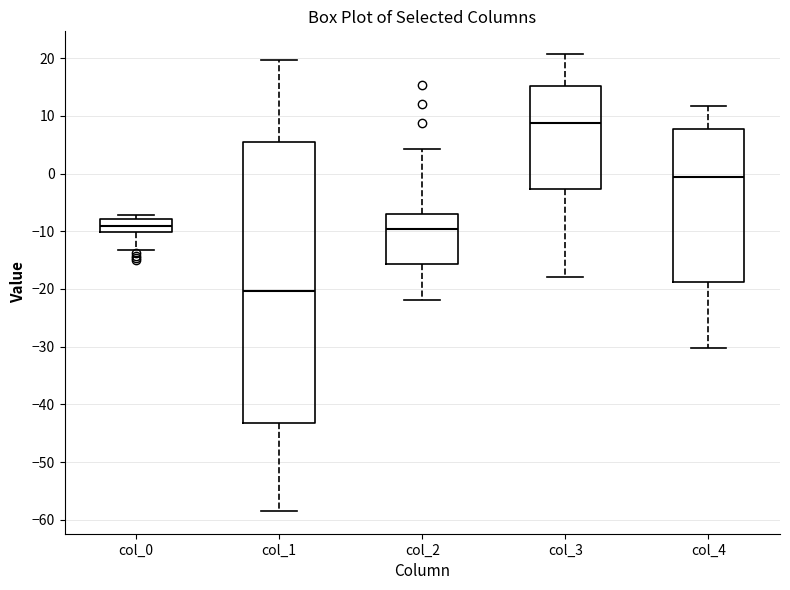

Which box is the tallest, from its lower edge to its upper edge?

col_1